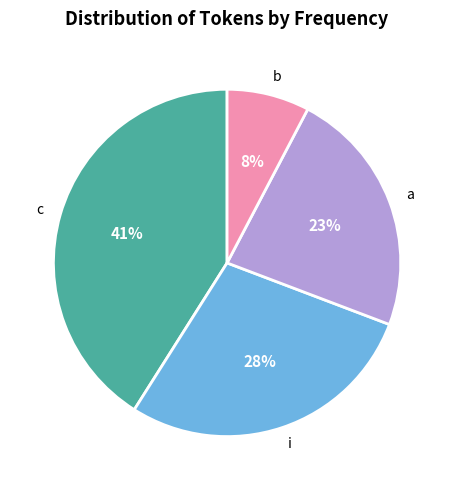

Is it true that c is 47% of the pie?

False